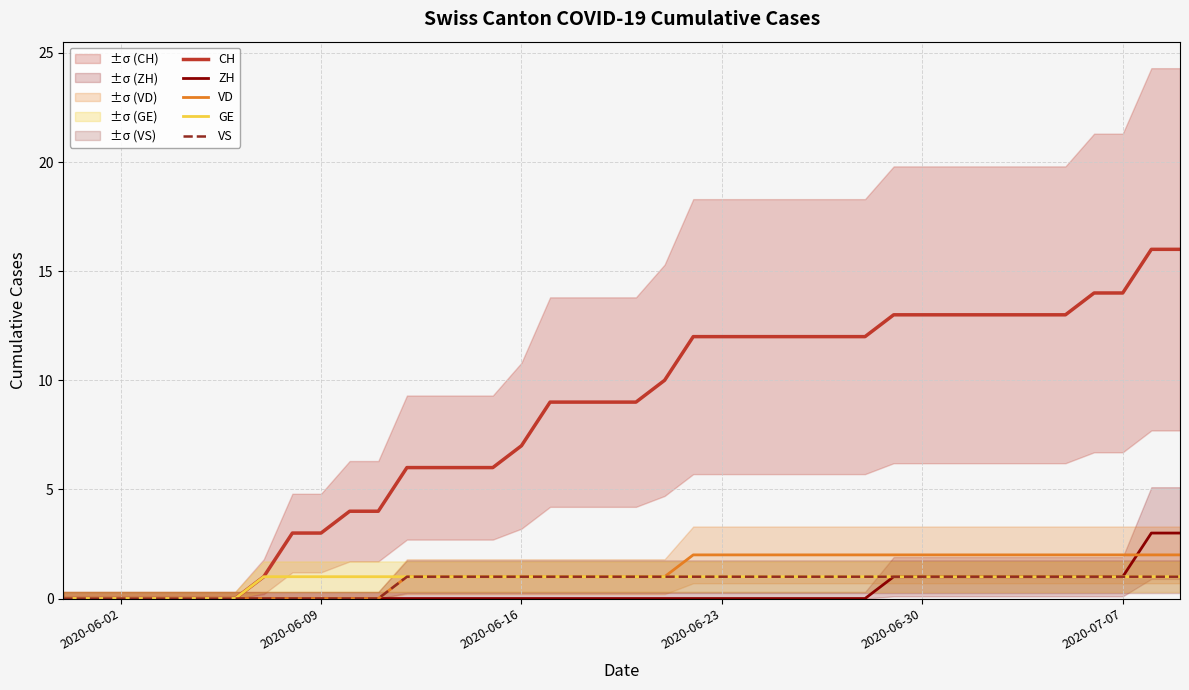

Reading right to left, list all the values displayed in this chart.

CH: 16	16	14	14	13	13	13	13	13	13	13	12	12	12	12	12	12	12	10	9	9	9	9	7	6	6	6	6	4	4	3	3	1	0	0	0	0	0	0	0
ZH: 3	3	1	1	1	1	1	1	1	1	1	0	0	0	0	0	0	0	0	0	0	0	0	0	0	0	0	0	0	0	0	0	0	0	0	0	0	0	0	0
VD: 2	2	2	2	2	2	2	2	2	2	2	2	2	2	2	2	2	2	1	1	1	1	1	1	1	1	1	1	0	0	0	0	0	0	0	0	0	0	0	0
GE: 1	1	1	1	1	1	1	1	1	1	1	1	1	1	1	1	1	1	1	1	1	1	1	1	1	1	1	1	1	1	1	1	1	0	0	0	0	0	0	0
VS: 1	1	1	1	1	1	1	1	1	1	1	1	1	1	1	1	1	1	1	1	1	1	1	1	1	1	1	1	0	0	0	0	0	0	0	0	0	0	0	0